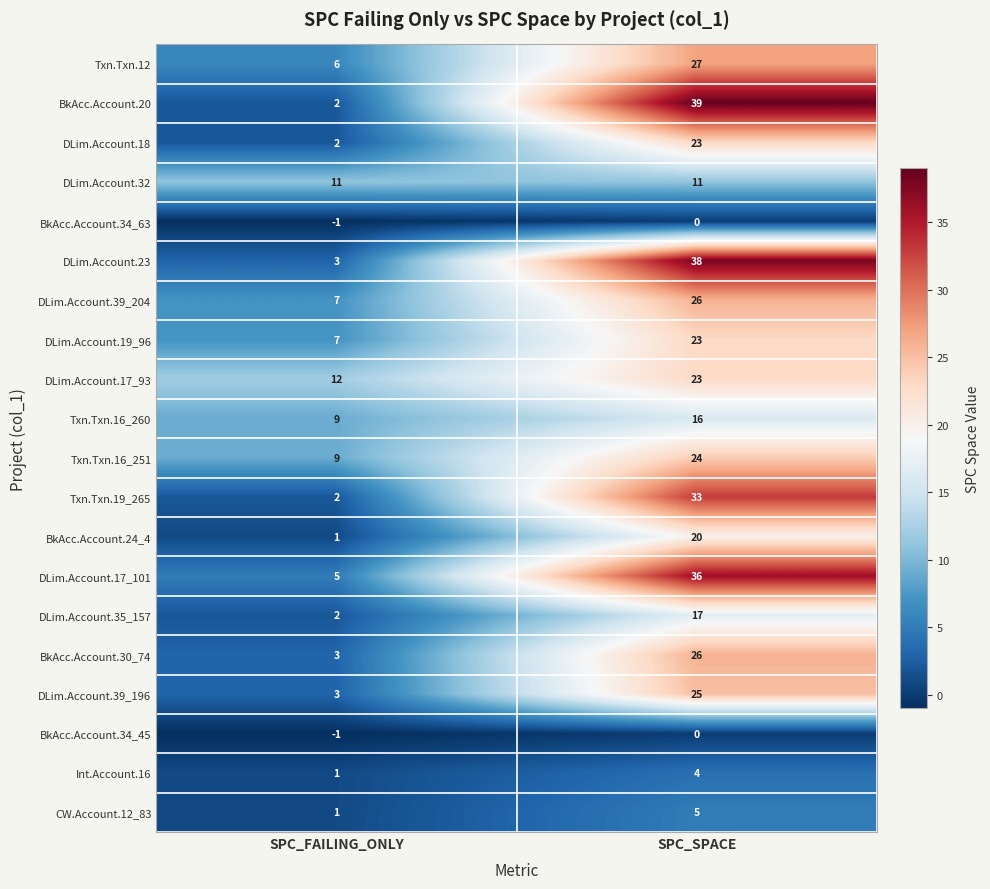

What is the spread (max minus min) of values at SPC_FAILING_ONLY?

13